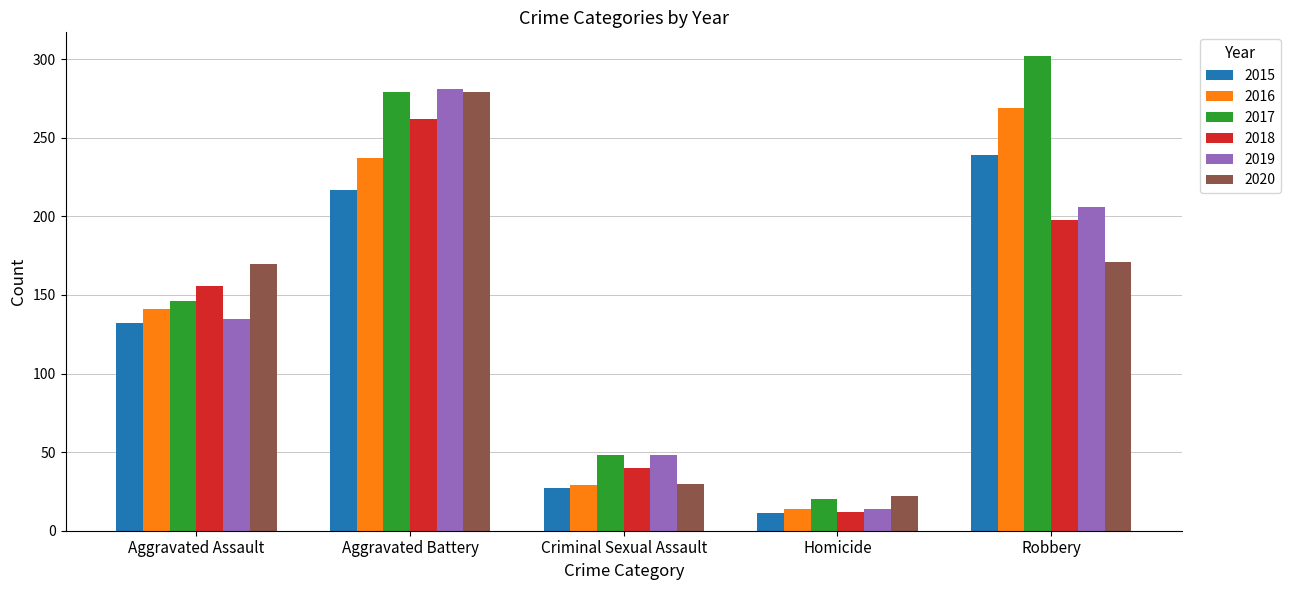

What is the total value across all series at Homicide?

93